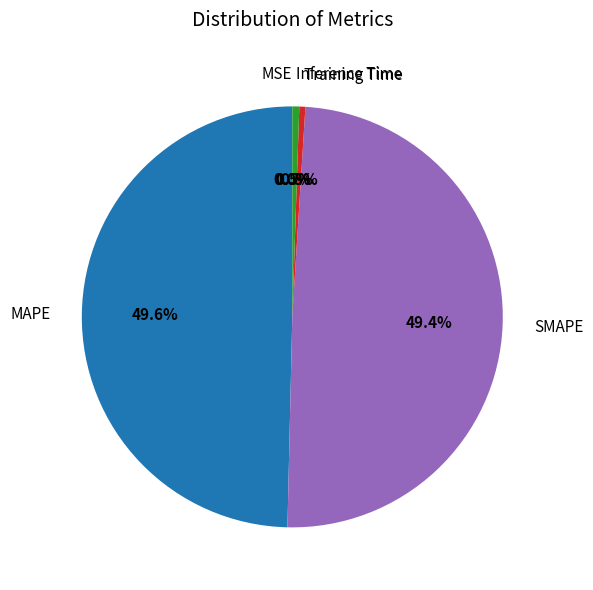

Which has a higher value, Inference Time or MAPE?

MAPE